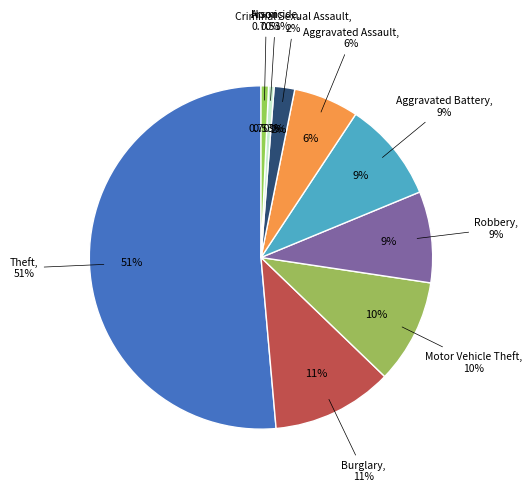

To the nearest percent, what percentage of the pie is Robbery?

9%